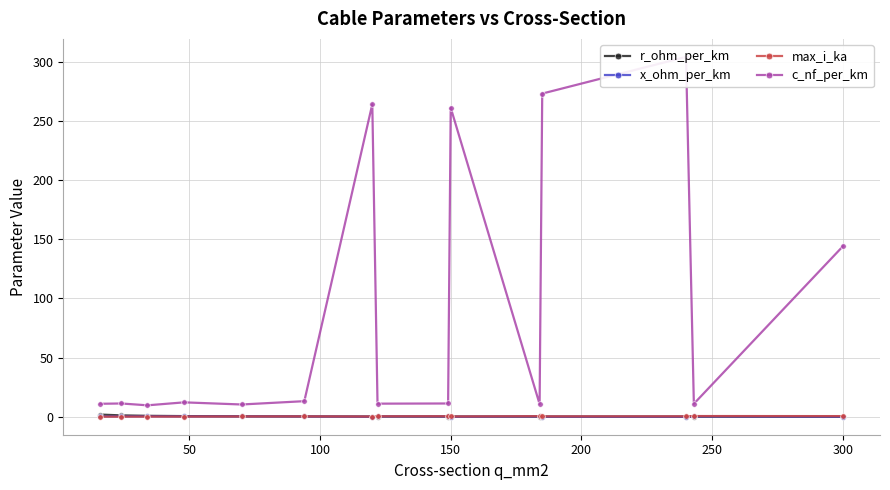

The r_ohm_per_km series shows 0.1 at 300. True or false?

True